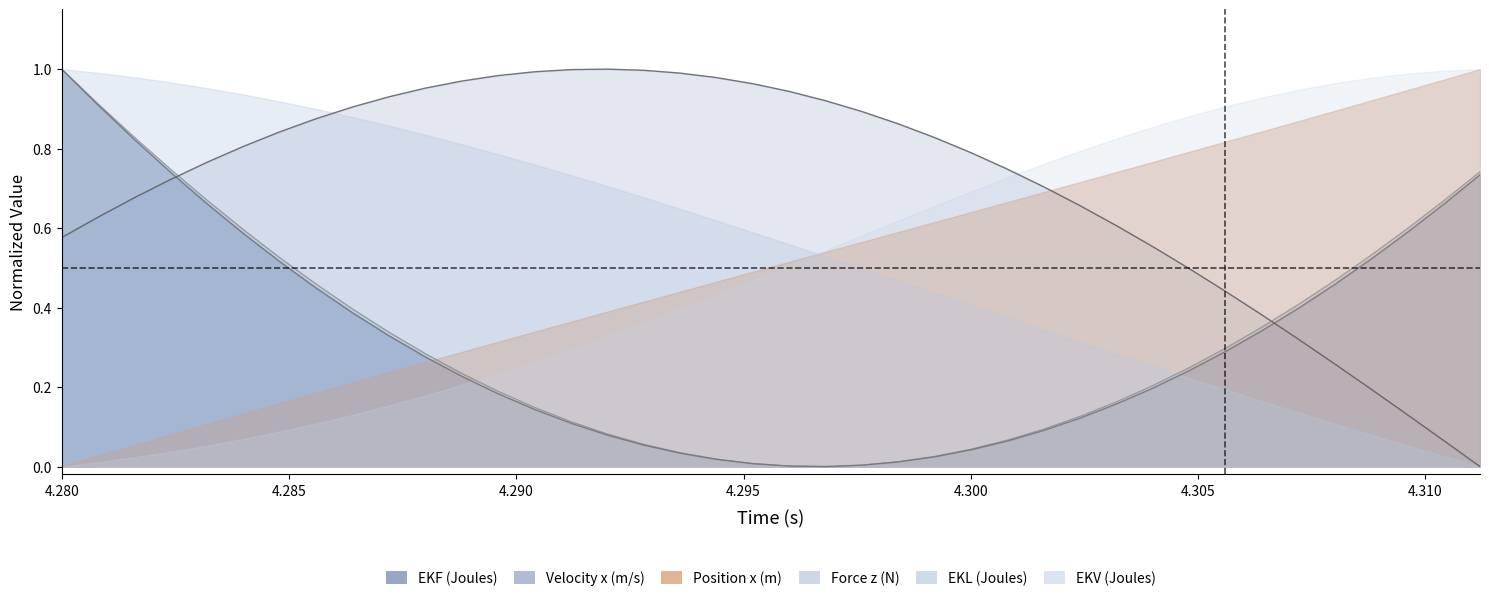

How many values in Velocity x (m/s) are above zero?

39